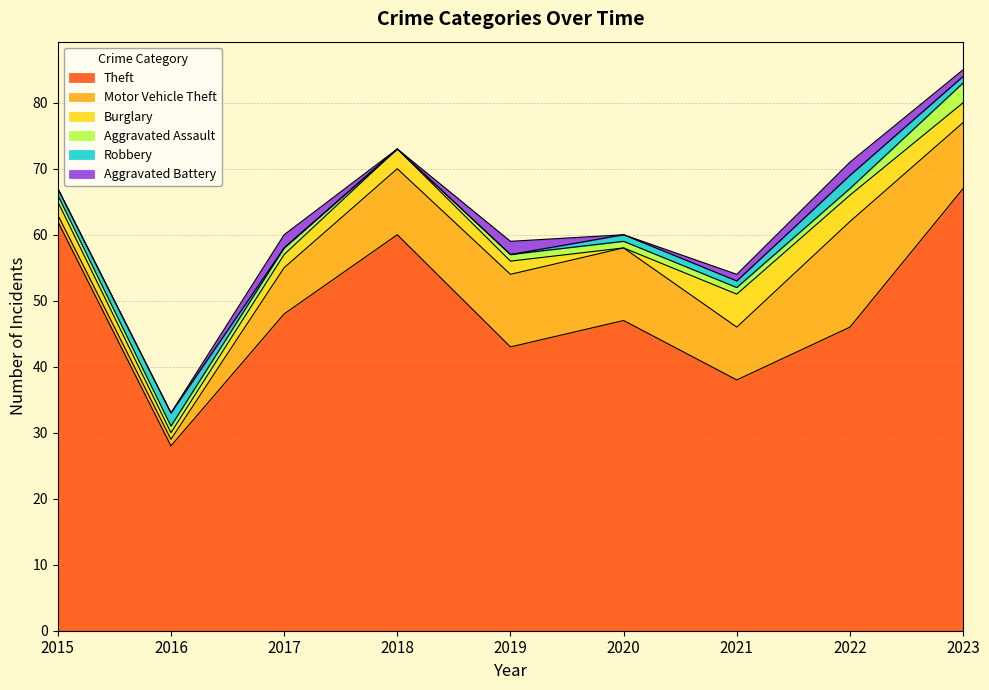

What is the difference between the second highest and minimum values in the Aggravated Battery series?

2